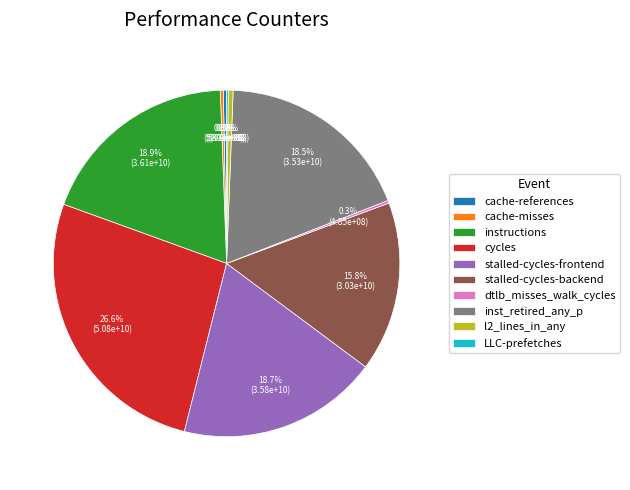

Which category has the biggest portion of the pie?

cycles